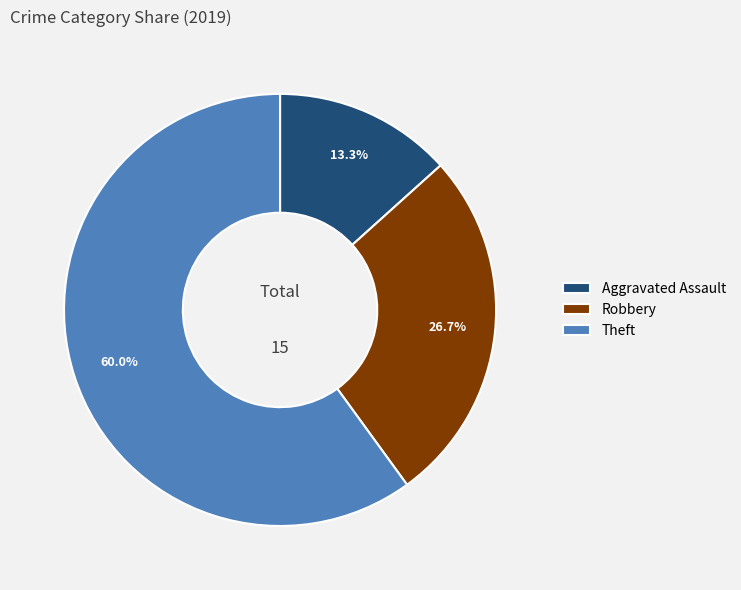

Count the number of slices in the pie.

3